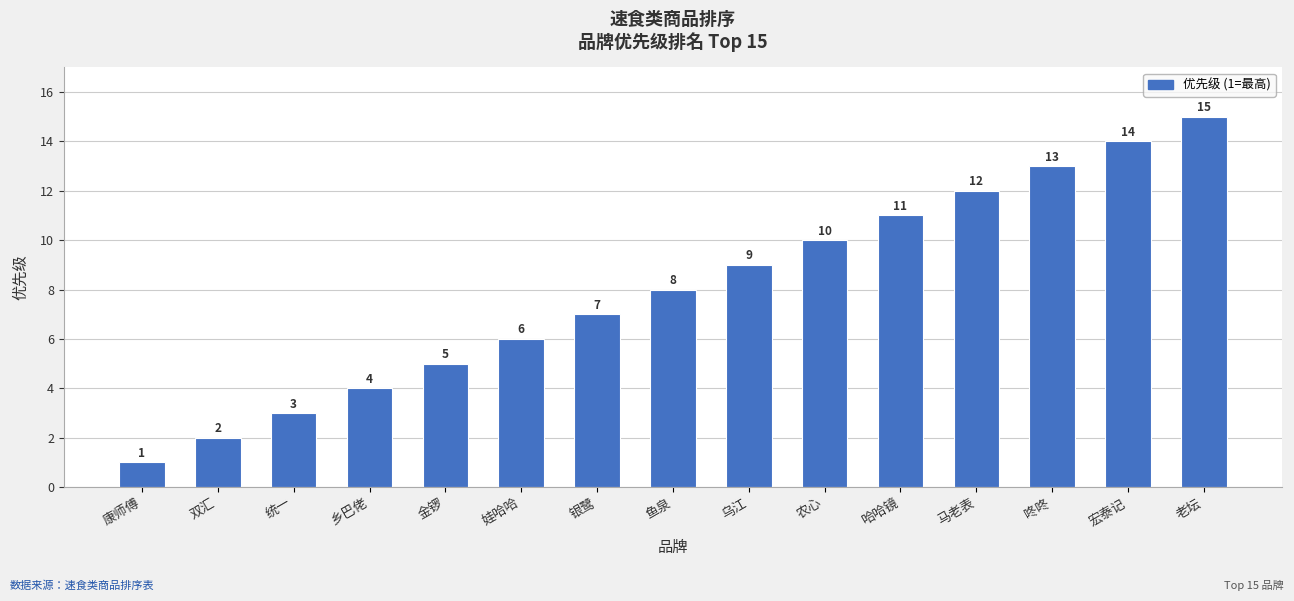

What is the average value?

8